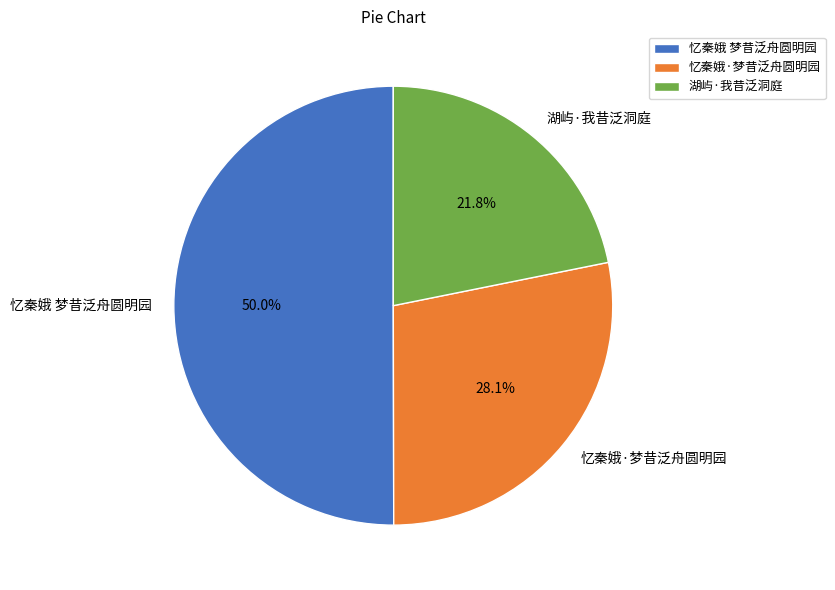

Does 湖屿·我昔泛洞庭 account for over 50% of the chart?

No